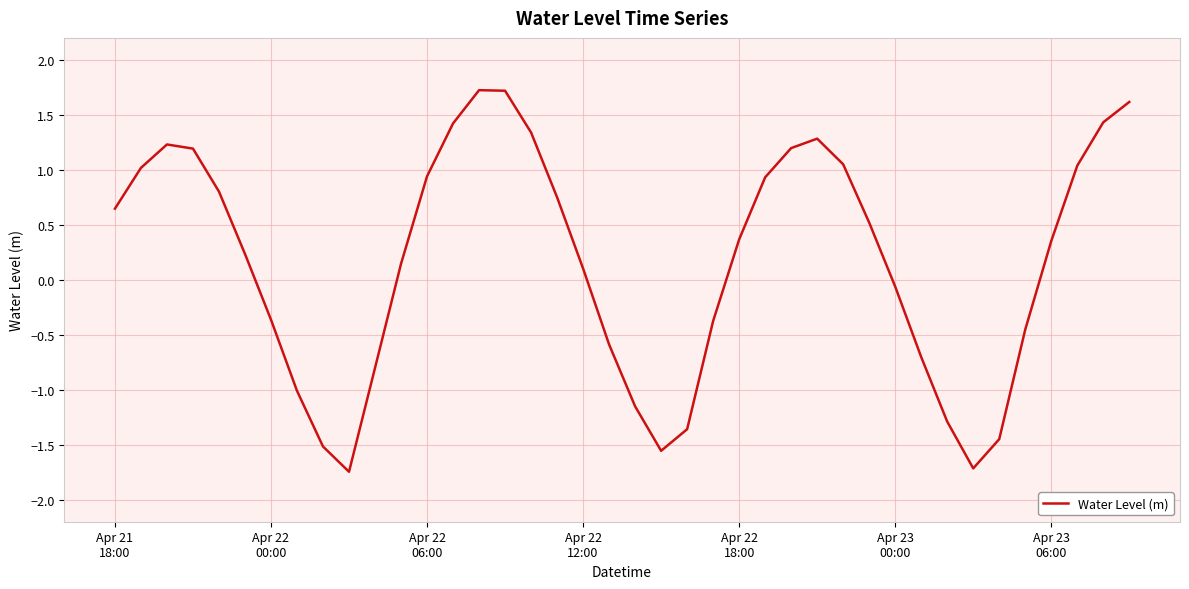

What is the greatest value displayed?

1.7